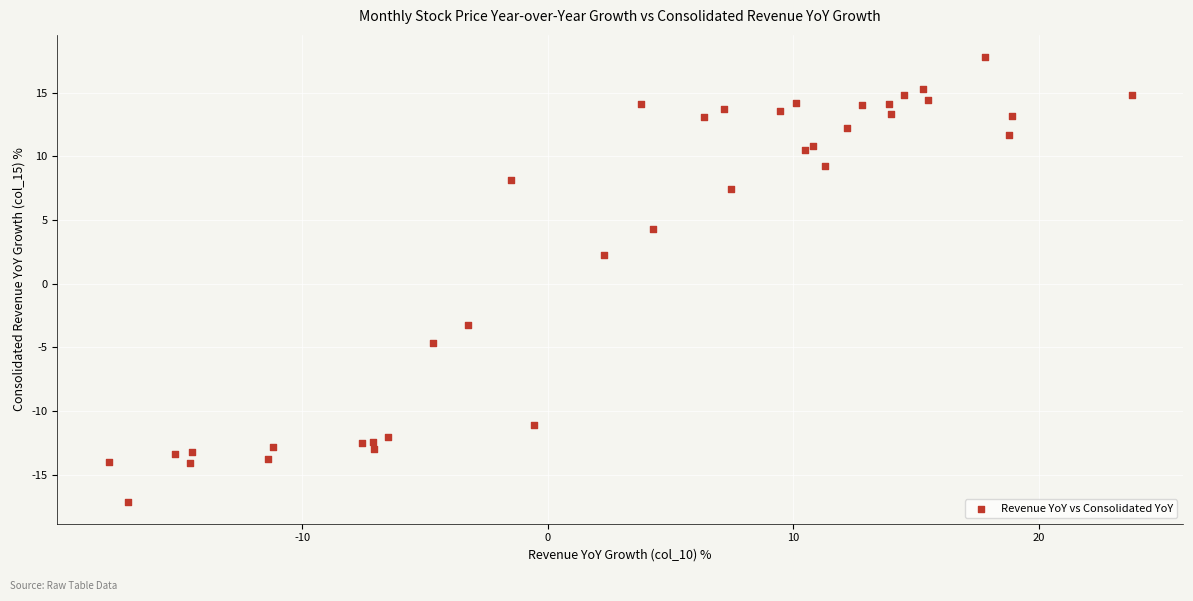

What Y value in the scatter plot is closest to 0?

2.3